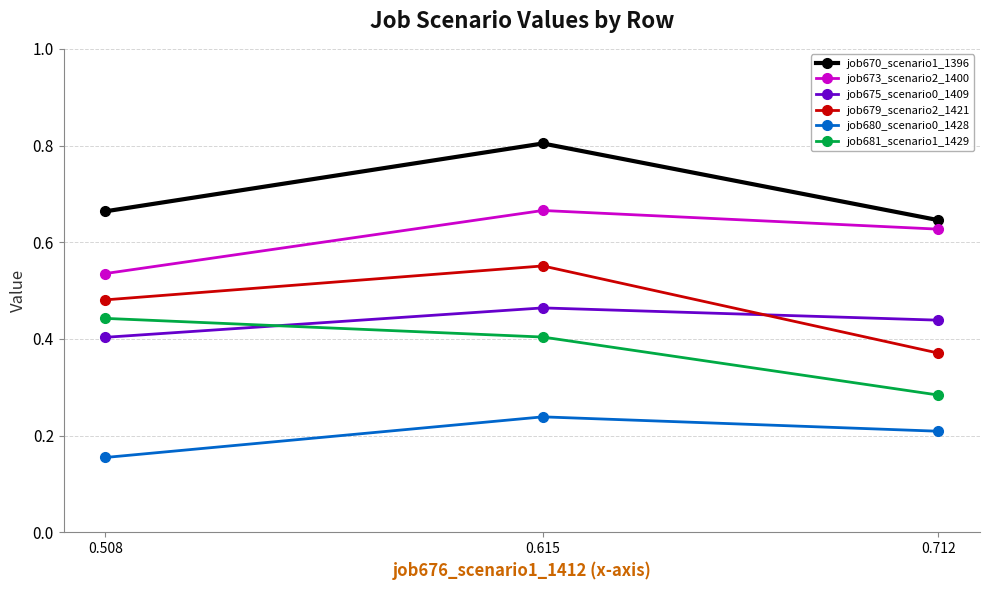

At which category is the sum across all series the highest?

0.615